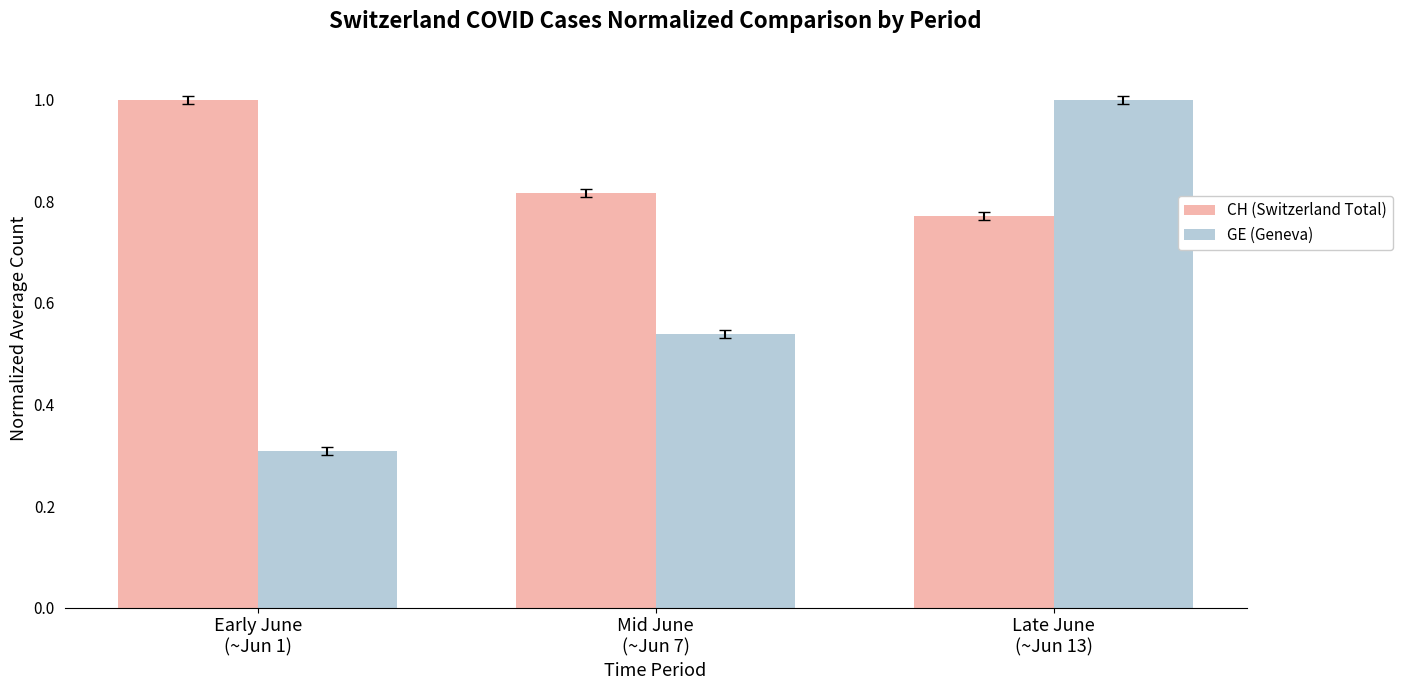

Which category has the lowest value across all series?

Early June
(~Jun 1)